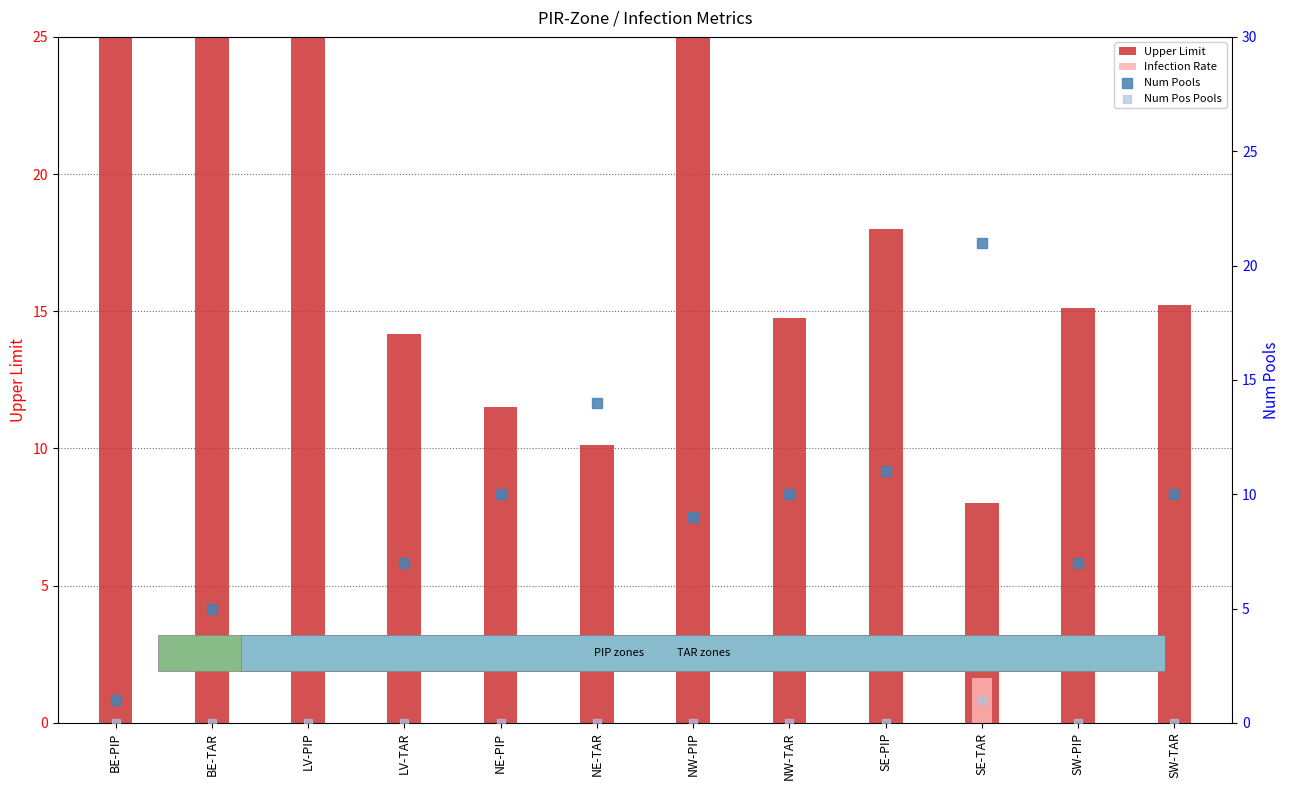

Which series has the largest Y range (max minus min)?

Upper Limit